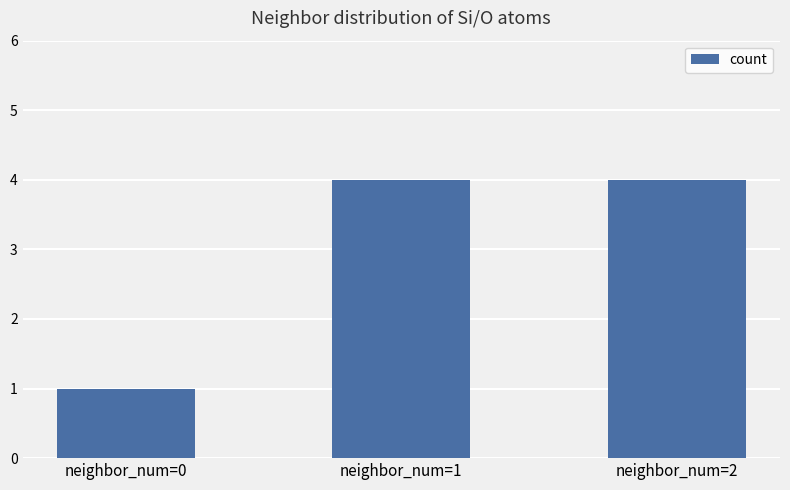

What value does the data have at neighbor_num=0?

1